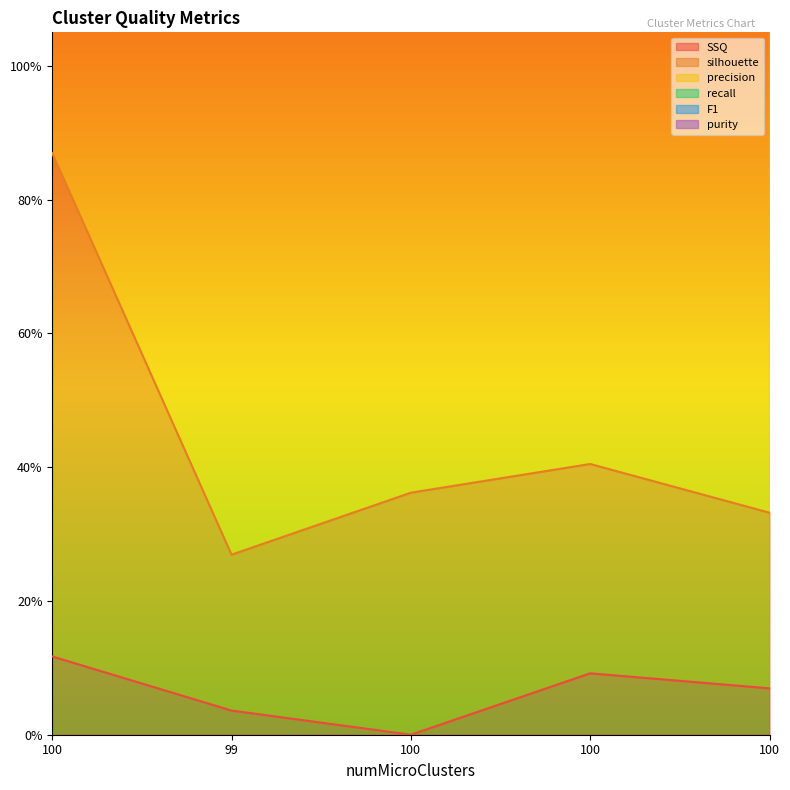

What is the spread (max minus min) of values at 100?

2.1